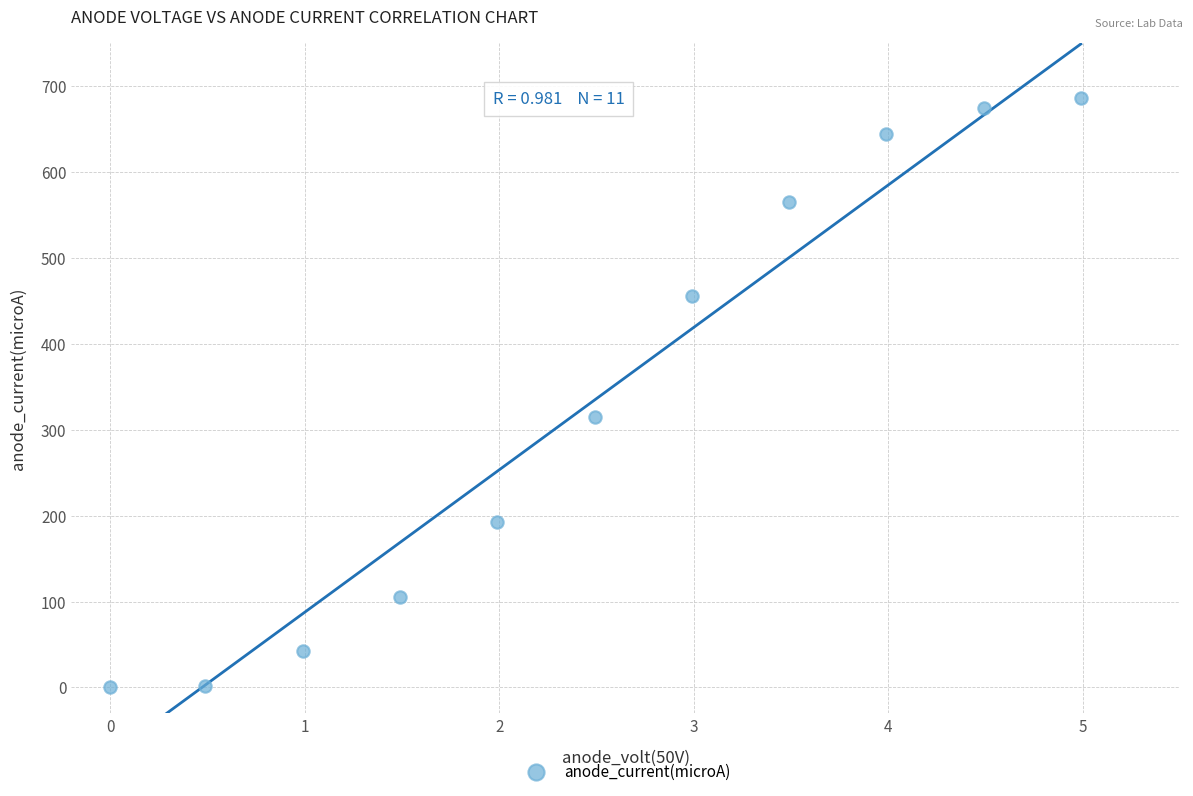

What is the range of Y values (max minus min)?

686